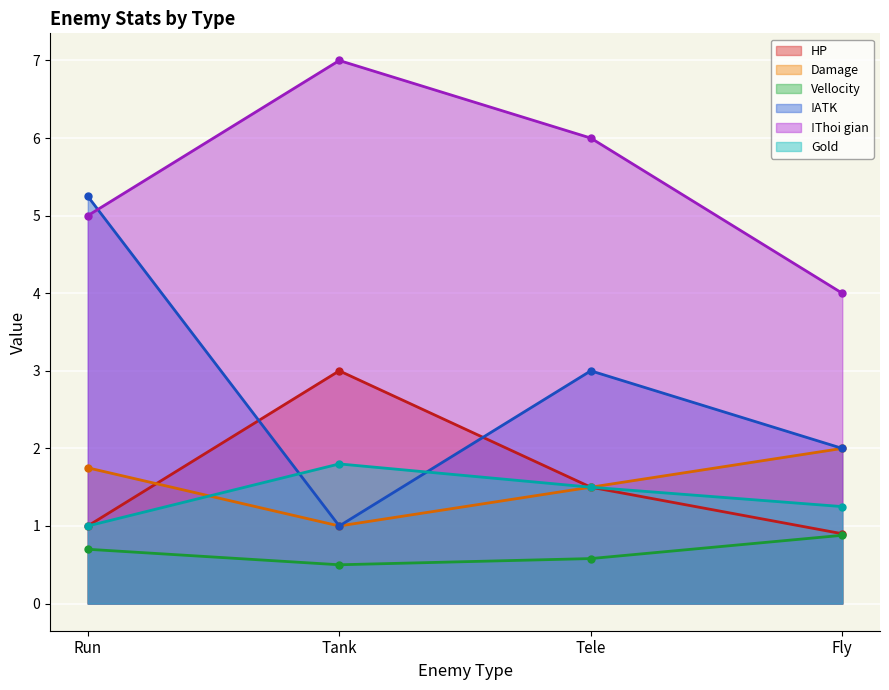

How many distinct data groups are displayed?

6